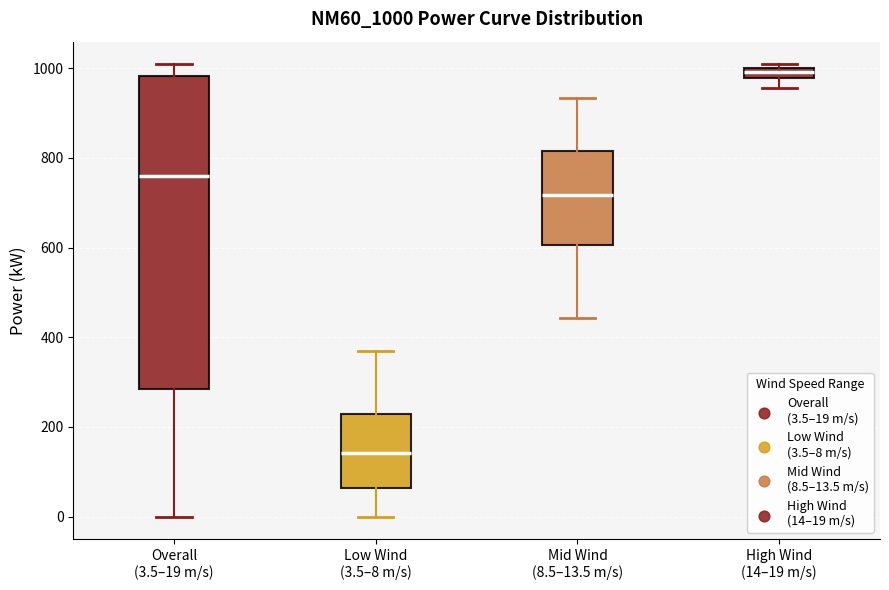

Comparing the boxes themselves (not the whiskers), which one is the tallest?

Overall (3.5–19 m/s)